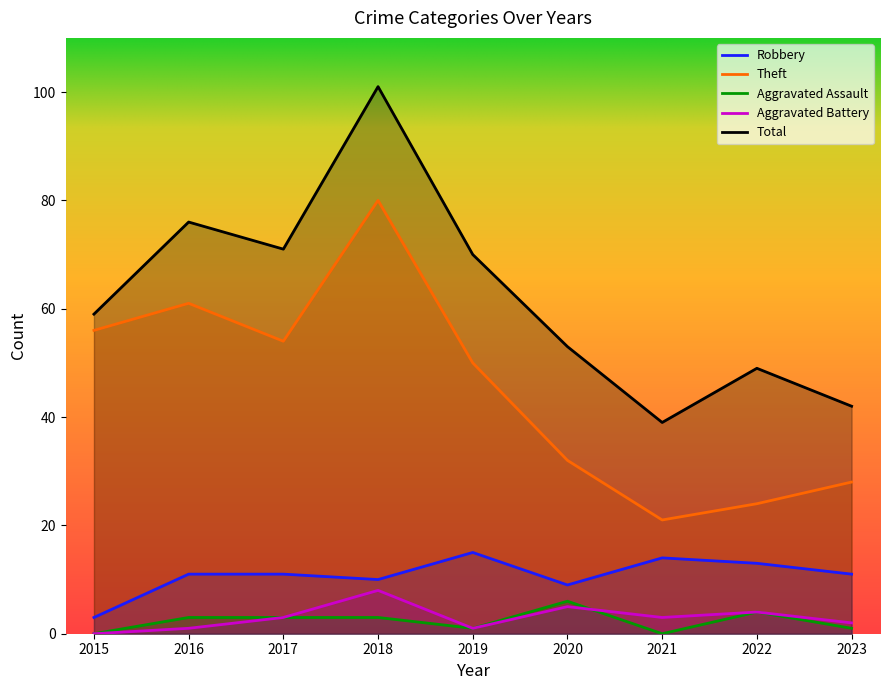

Which category has the highest value in the Theft series?

2018